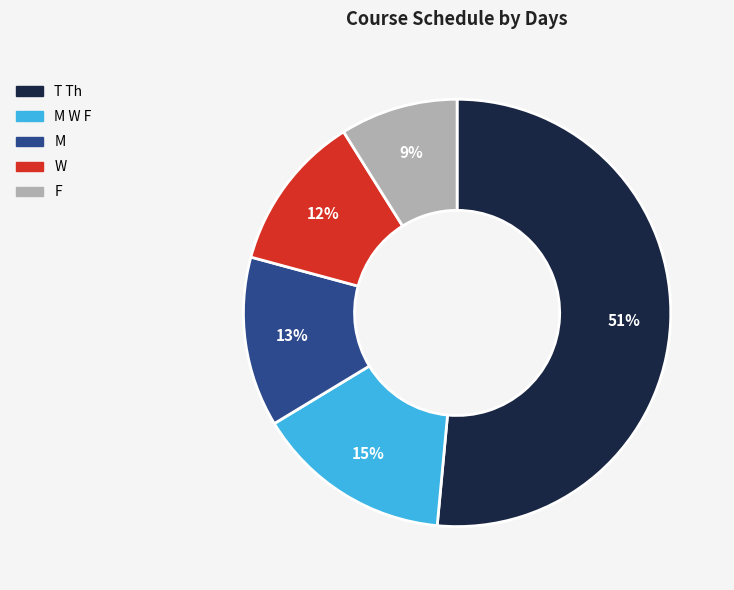

To the nearest percent, what portion does F represent?

9%